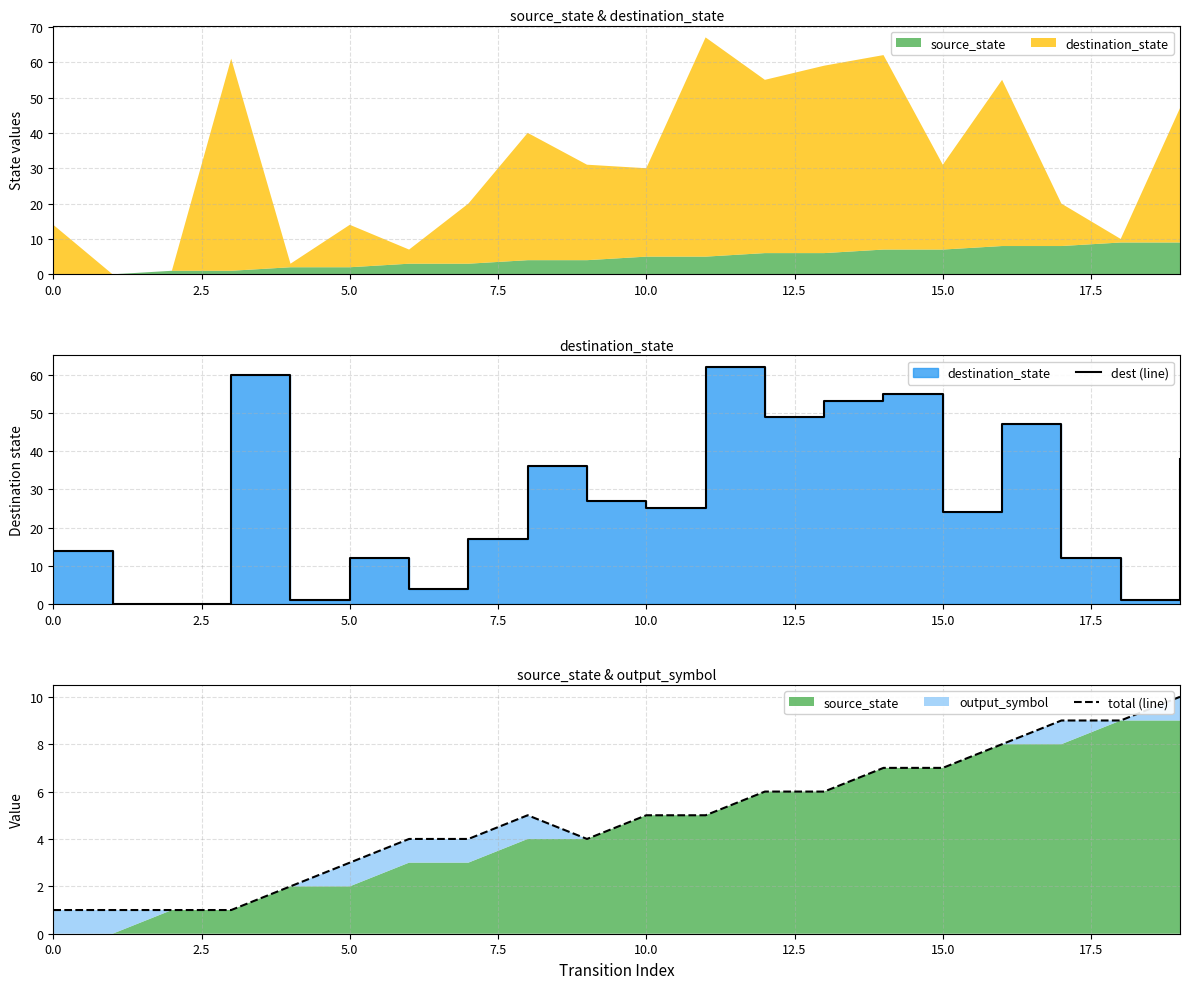

What is the total value across all series at 18?

10